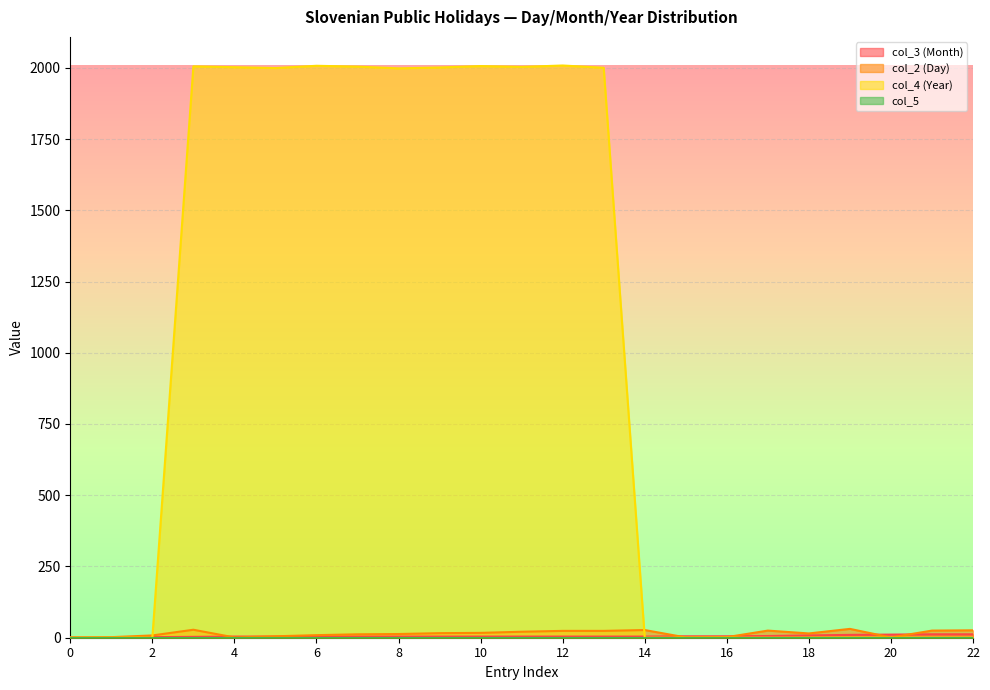

What is the greatest value displayed?

2008